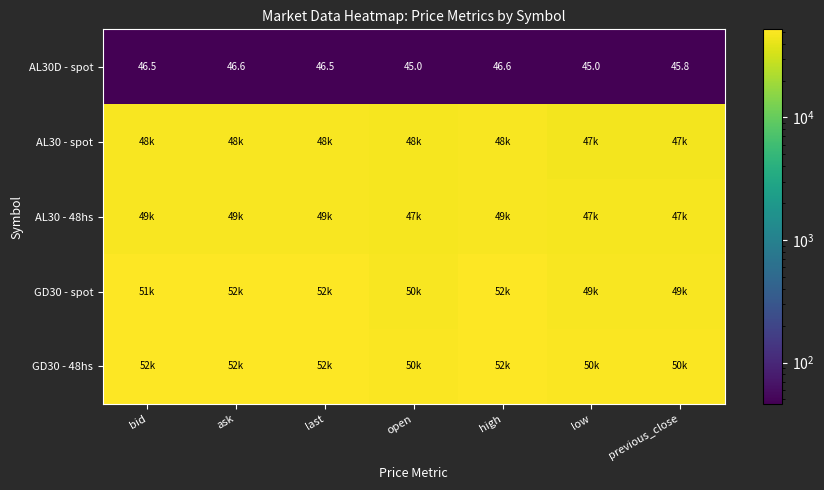

The value of AL30D - spot at previous_close is 65.8. True or false?

False